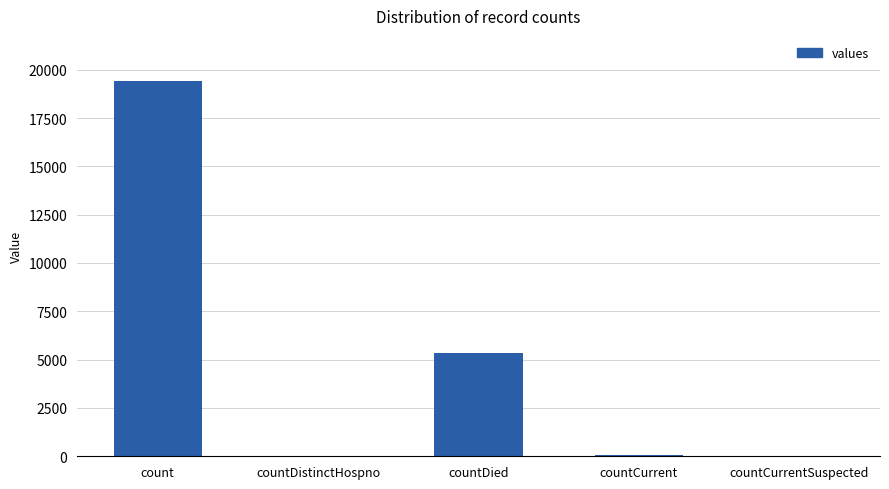

How many distinct data groups are displayed?

1